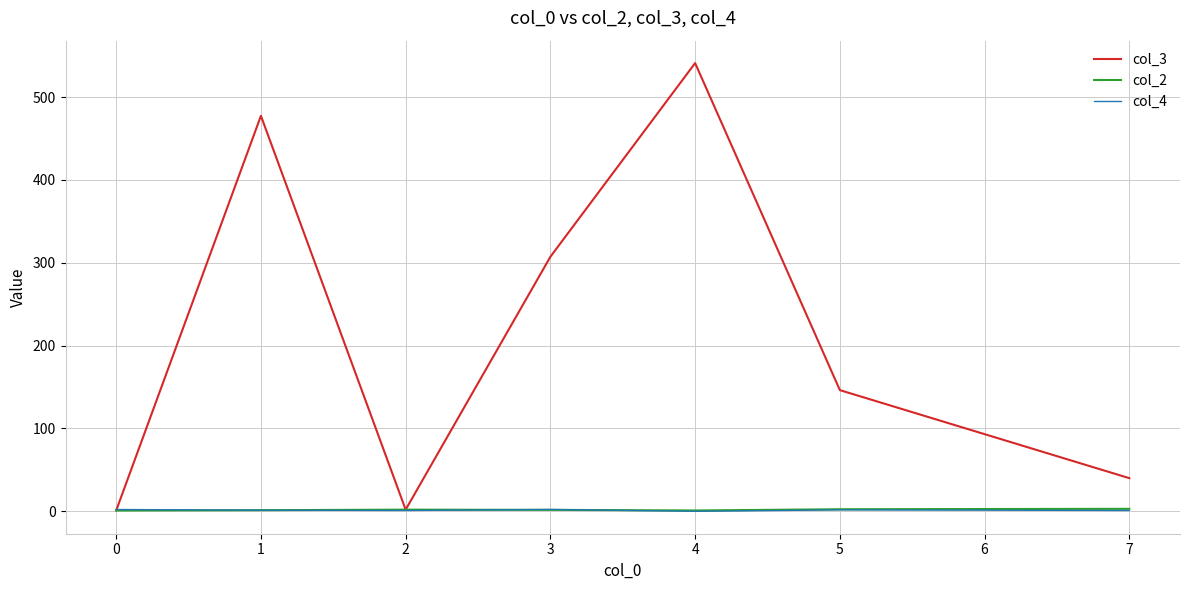

Which series changed the most between 0 and 5?

col_3